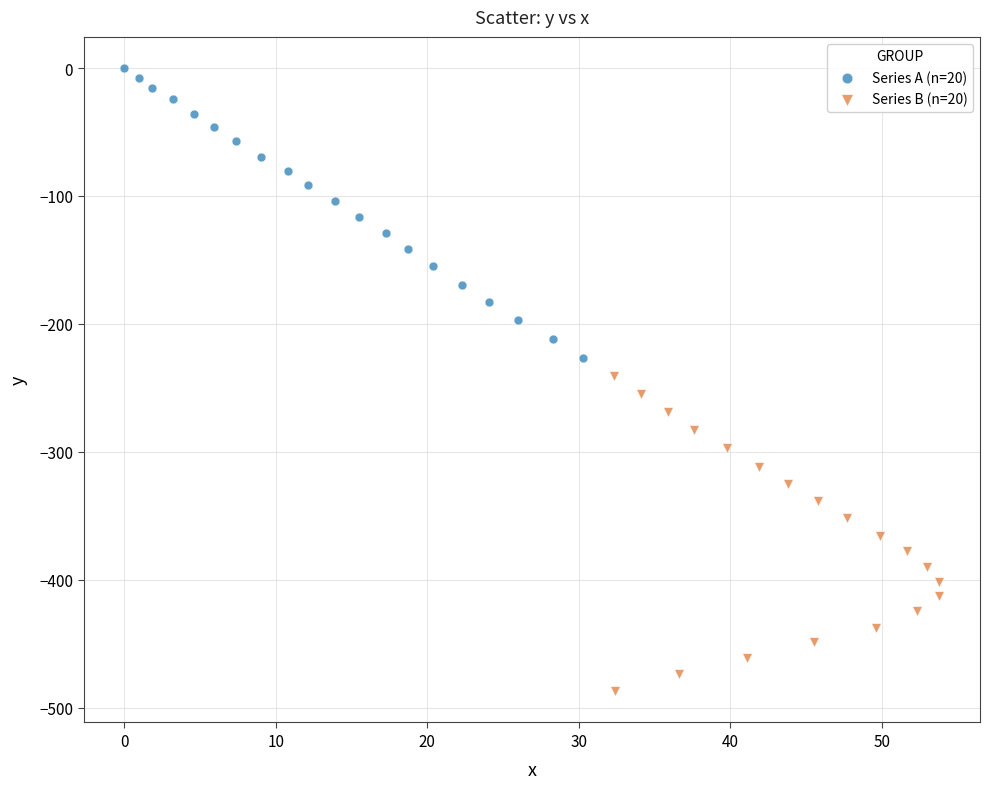

Which series contains the highest Y value?

Series A (n=20)